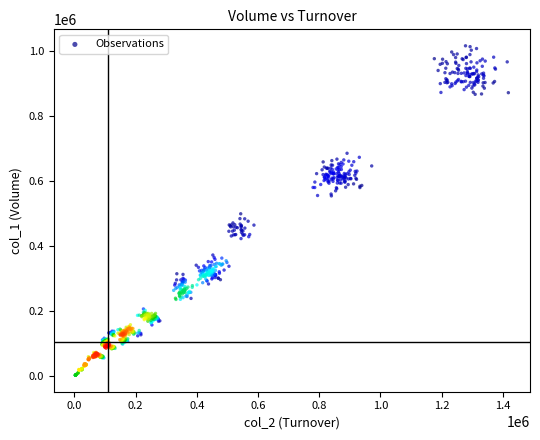

What is the range of X values (max minus min)?

1415360.9